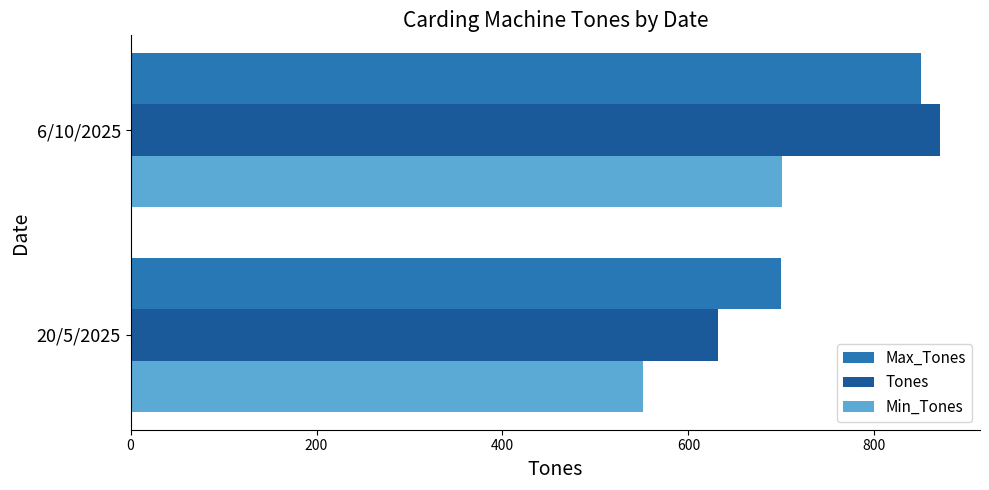

True or false: Min_Tones has a value of 254 at 6/10/2025.

False